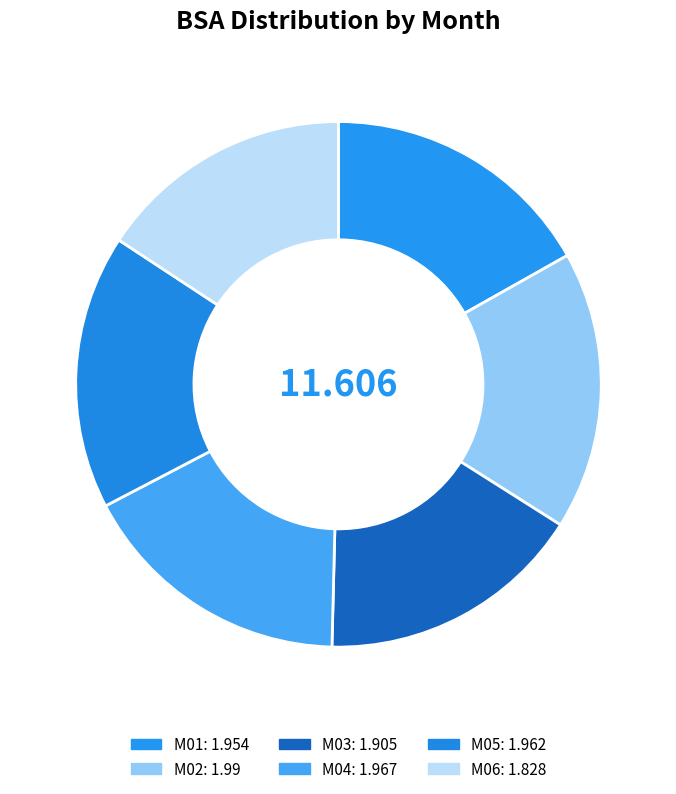

Which slice is the smallest?

M06